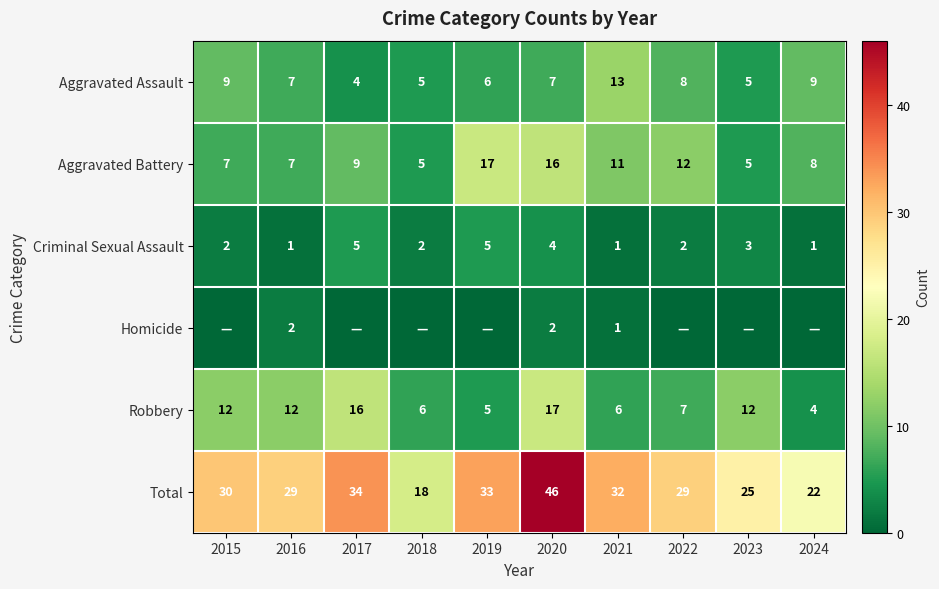

The value of Total at 2017 is 34. True or false?

True